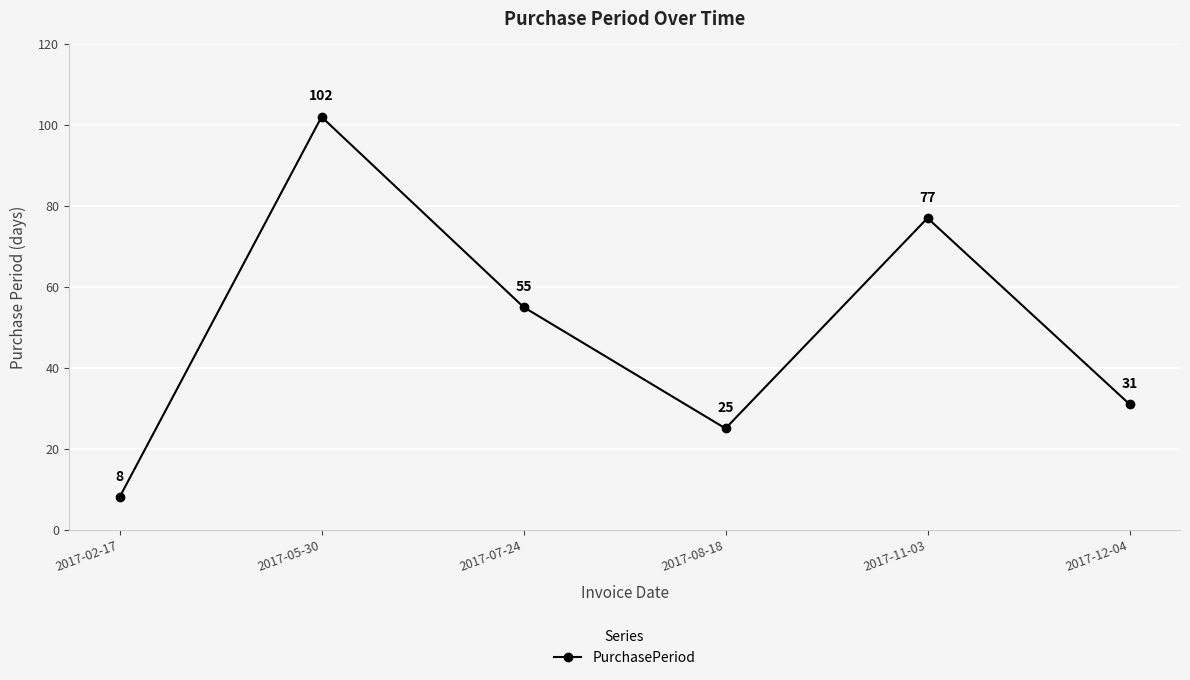

Between 2017-07-24 and 2017-11-03, which is larger?

2017-11-03